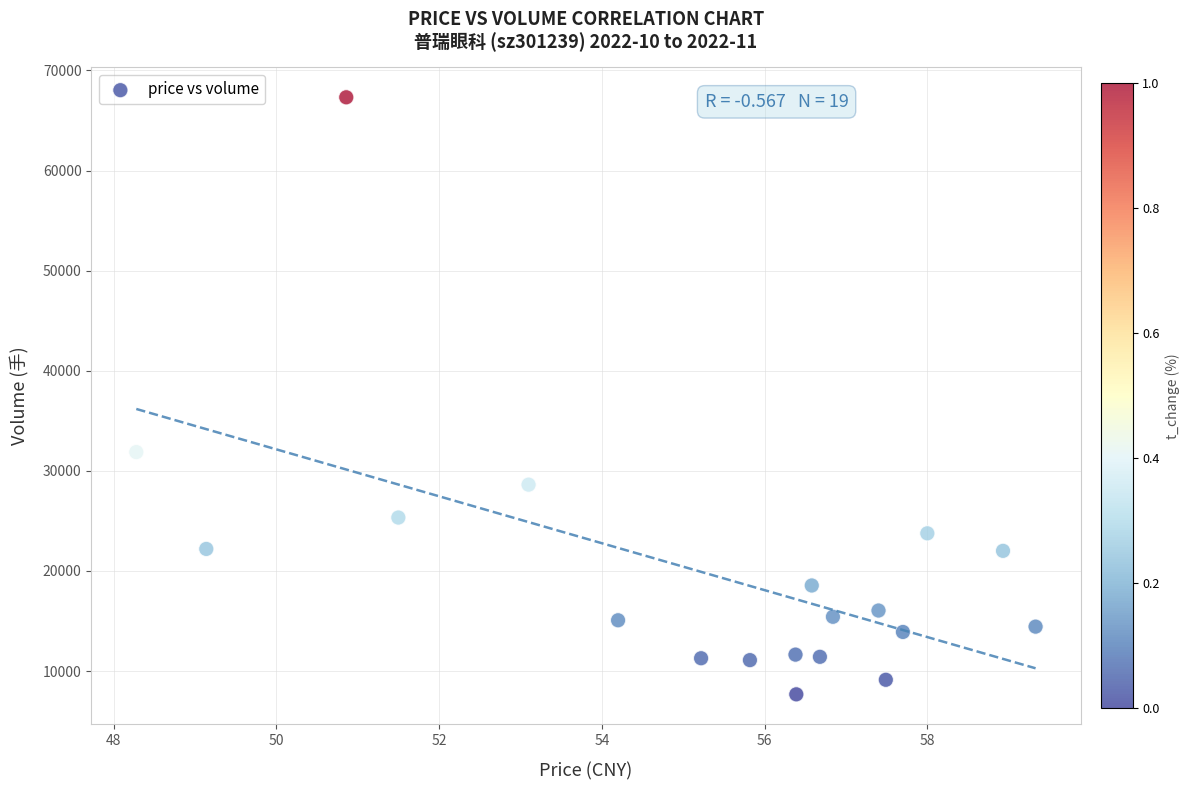

What Y value in the scatter plot is closest to 37497?

31876